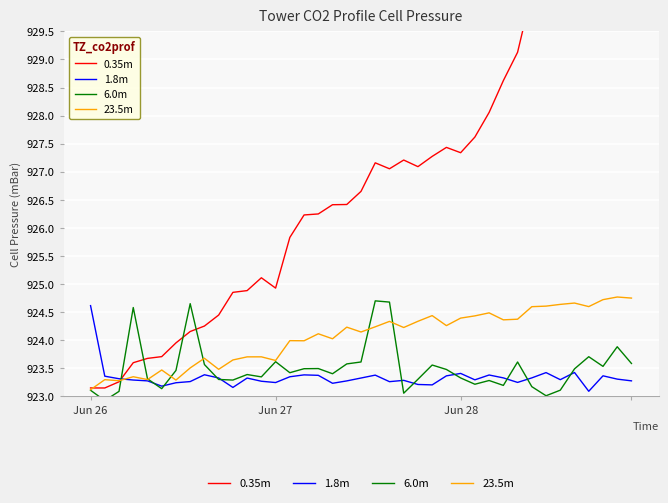

How many lines are shown in the chart?

4